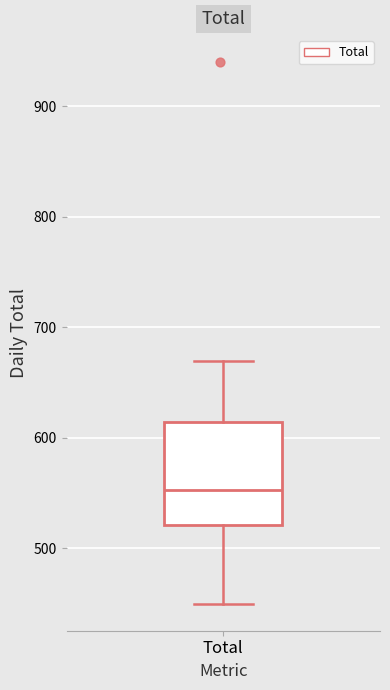

Read this box plot against the y-axis: the position of the median line, the range covered by the box, and the ends of both whiskers. The values are not printed on the chart, so give them approximately, as read against the axis.

median 550, box 520 to 610, whiskers 450 to 670